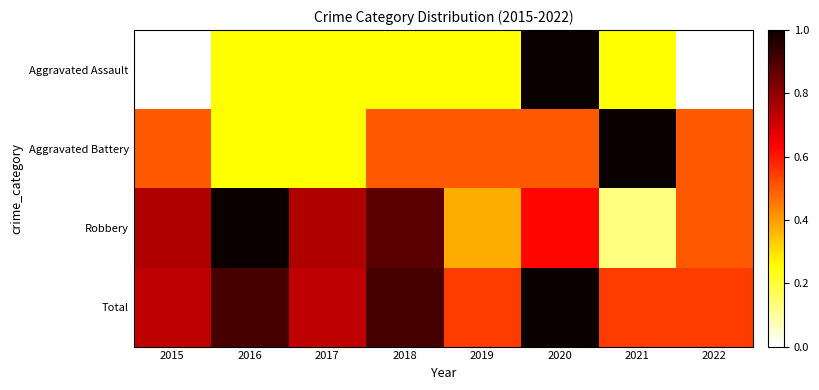

Which series changed the most between 2019 and 2021?

Aggravated Battery